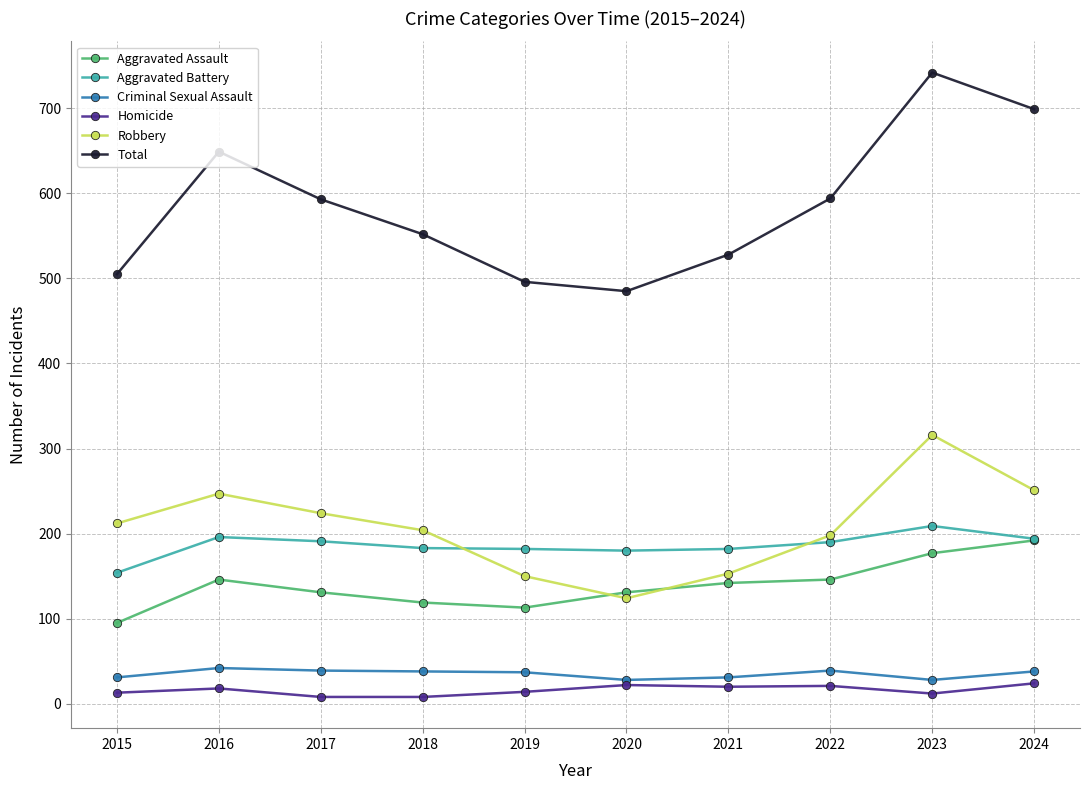

At which category is the sum across all series the highest?

2023